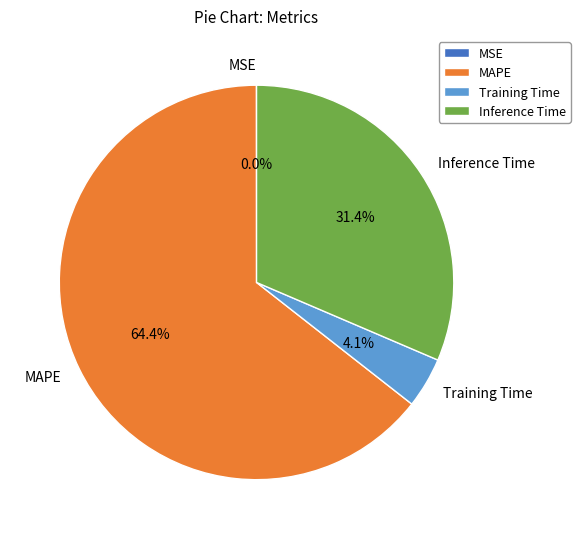

What is the majority slice?

MAPE